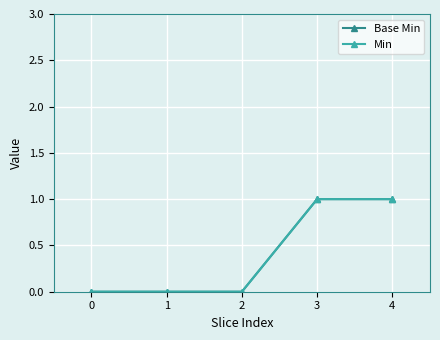

How many lines are shown in the chart?

2